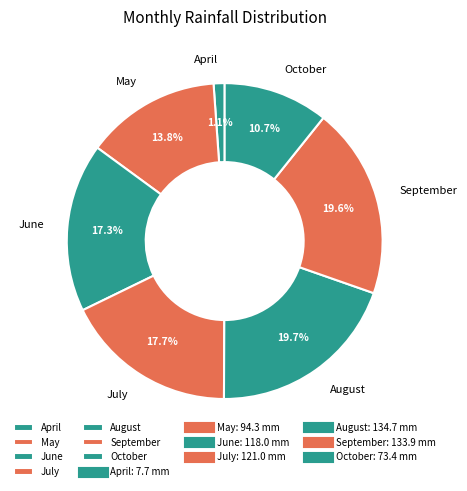

To the nearest percent, what percentage of the pie is August?

20%